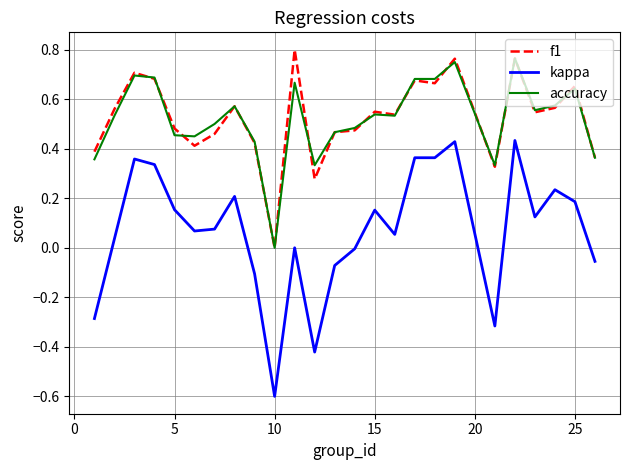

True or false: kappa has more than 1 points higher than both neighbors.

True